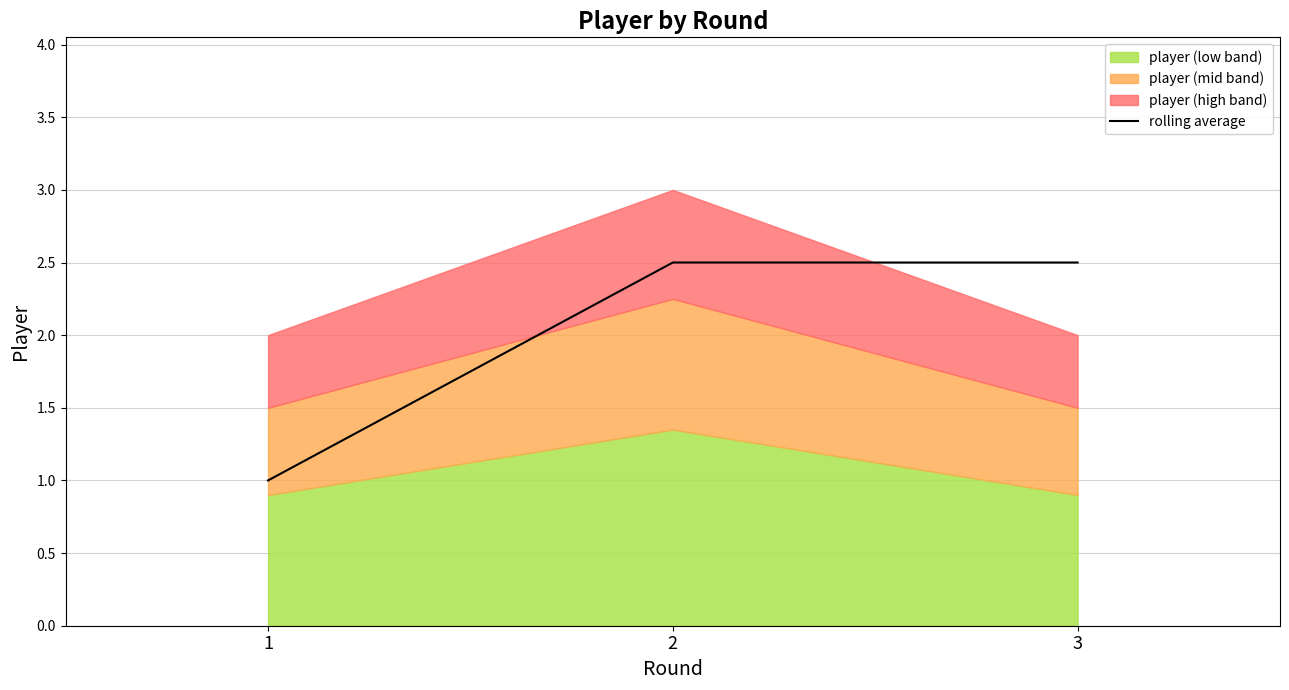

What is the sum of all values?

6.0